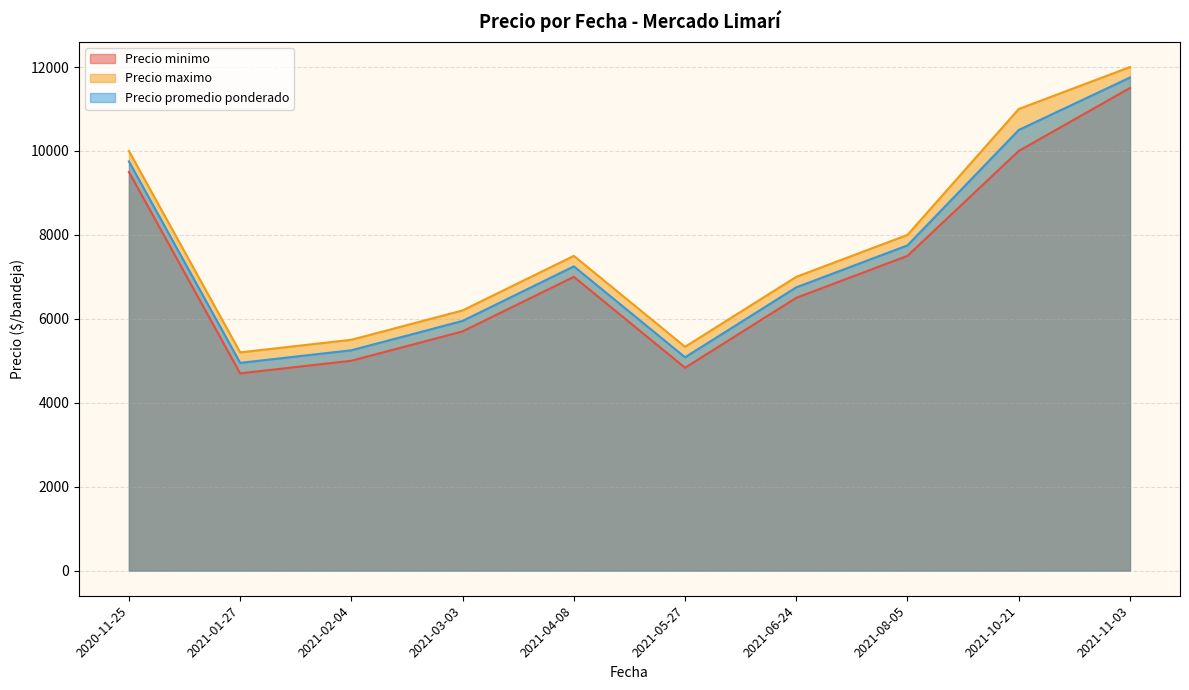

Which label corresponds to the smallest value in the chart?

2021-01-27